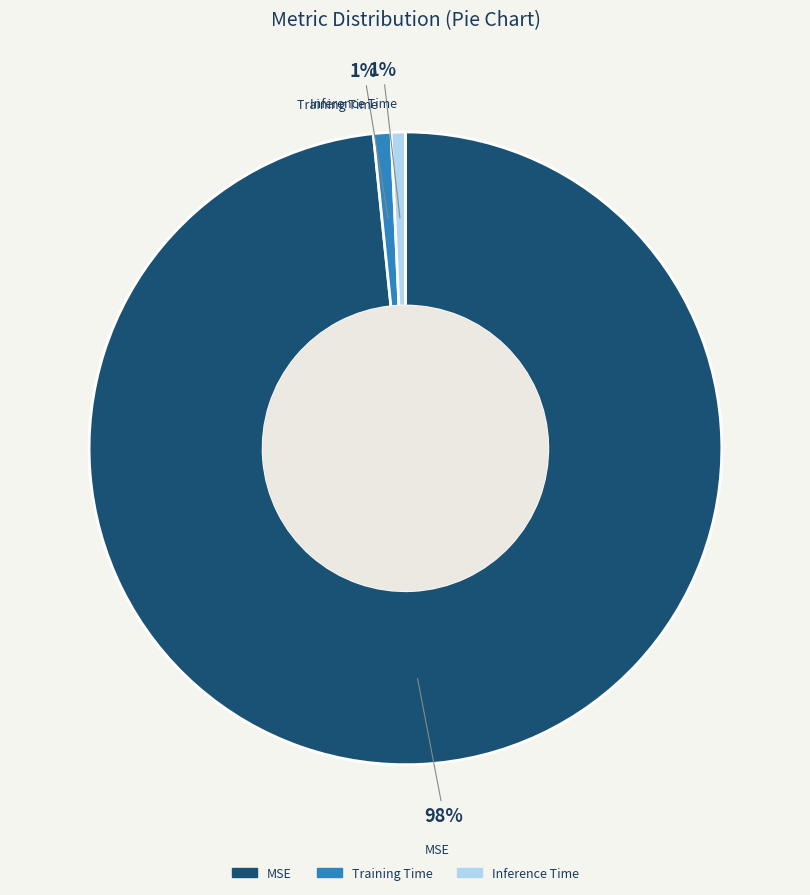

How many segments does this pie chart have?

3